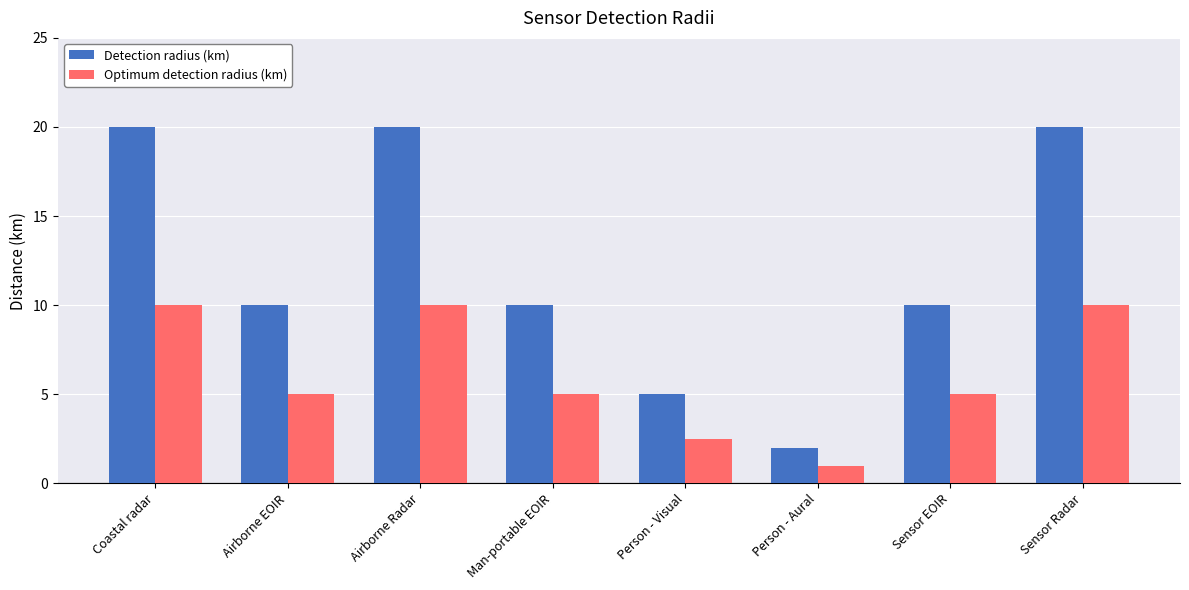

Count the number of data series in this chart.

2